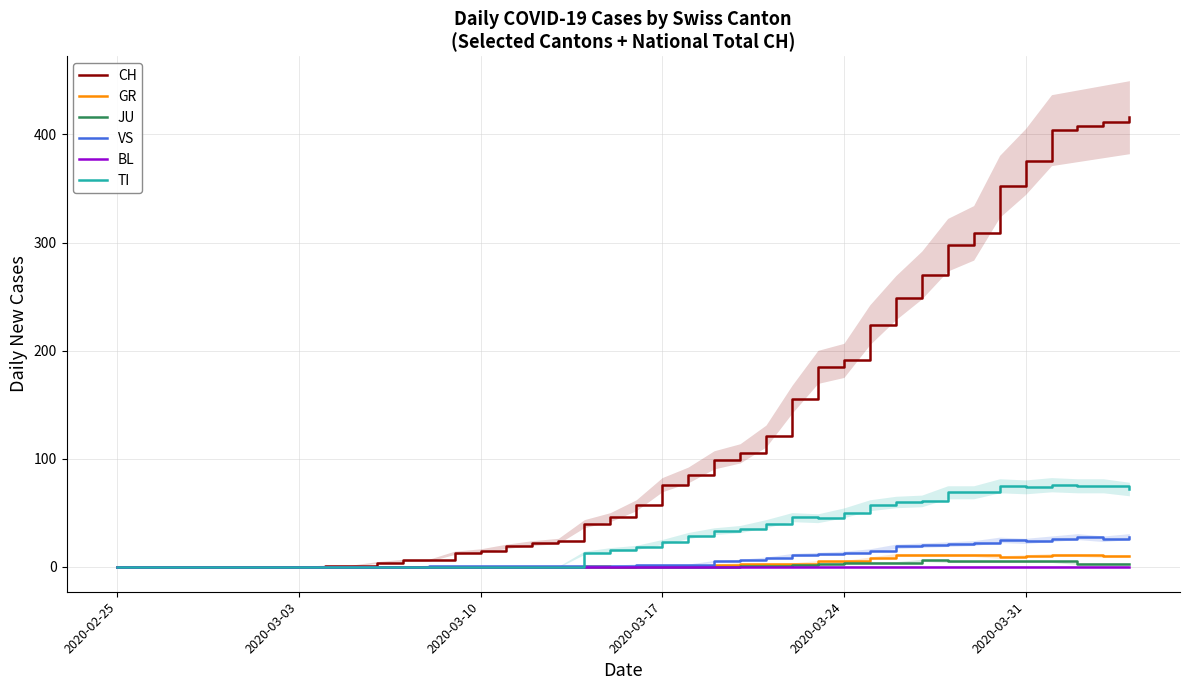

At which category does the chart reach its minimum across all series?

2020-02-25